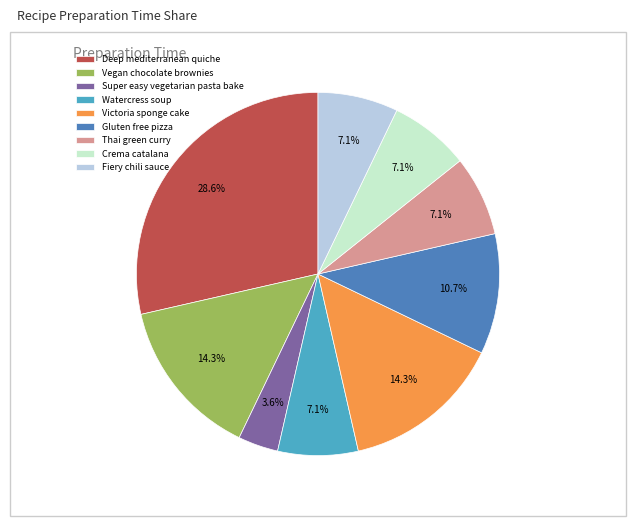

Do Vegan chocolate brownies and Thai green curry together represent more than half of the pie?

No